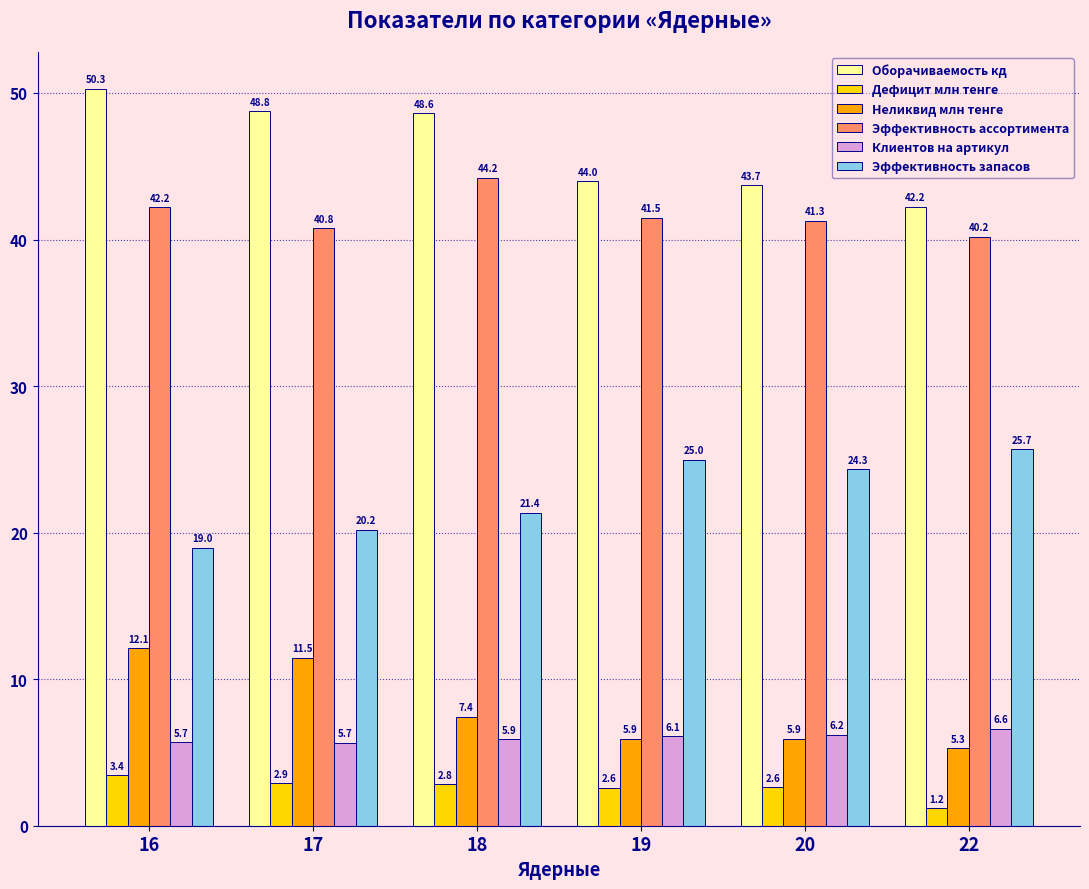

Reading right to left, list all the values displayed in this chart.

Оборачиваемость кд: 22=42.2	20=43.7	19=44.0	18=48.6	17=48.8	16=50.3
Дефицит млн тенге: 22=1.2	20=2.6	19=2.6	18=2.8	17=2.9	16=3.4
Неликвид млн тенге: 22=5.3	20=5.9	19=5.9	18=7.4	17=11.5	16=12.1
Эффективность ассортимента: 22=40.2	20=41.3	19=41.5	18=44.2	17=40.8	16=42.2
Клиентов на артикул: 22=6.6	20=6.2	19=6.1	18=5.9	17=5.7	16=5.7
Эффективность запасов: 22=25.7	20=24.3	19=25.0	18=21.4	17=20.2	16=19.0